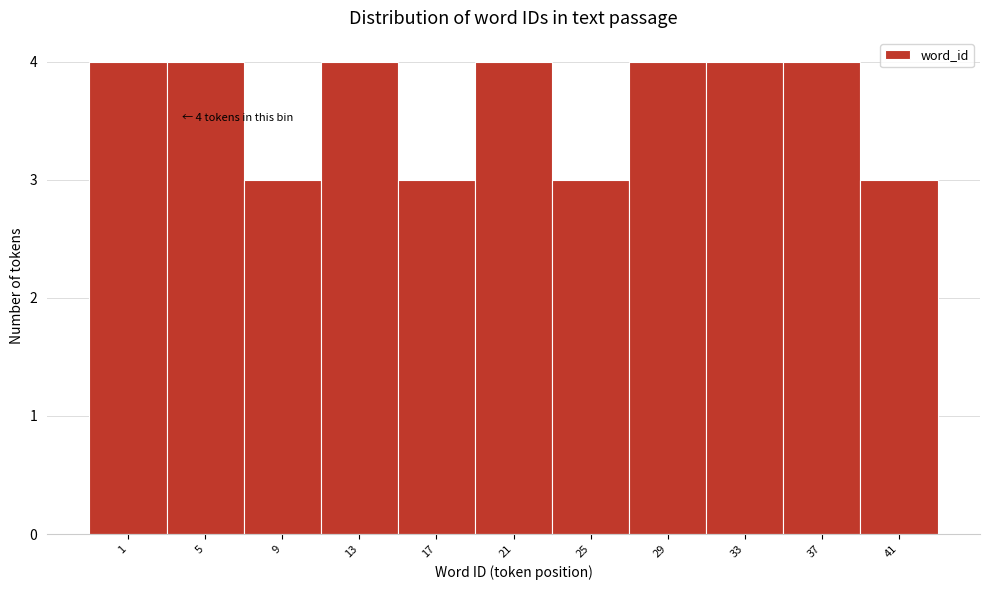

Reading left to right, list all the values displayed in this chart.

4	4	3	4	3	4	3	4	4	4	3